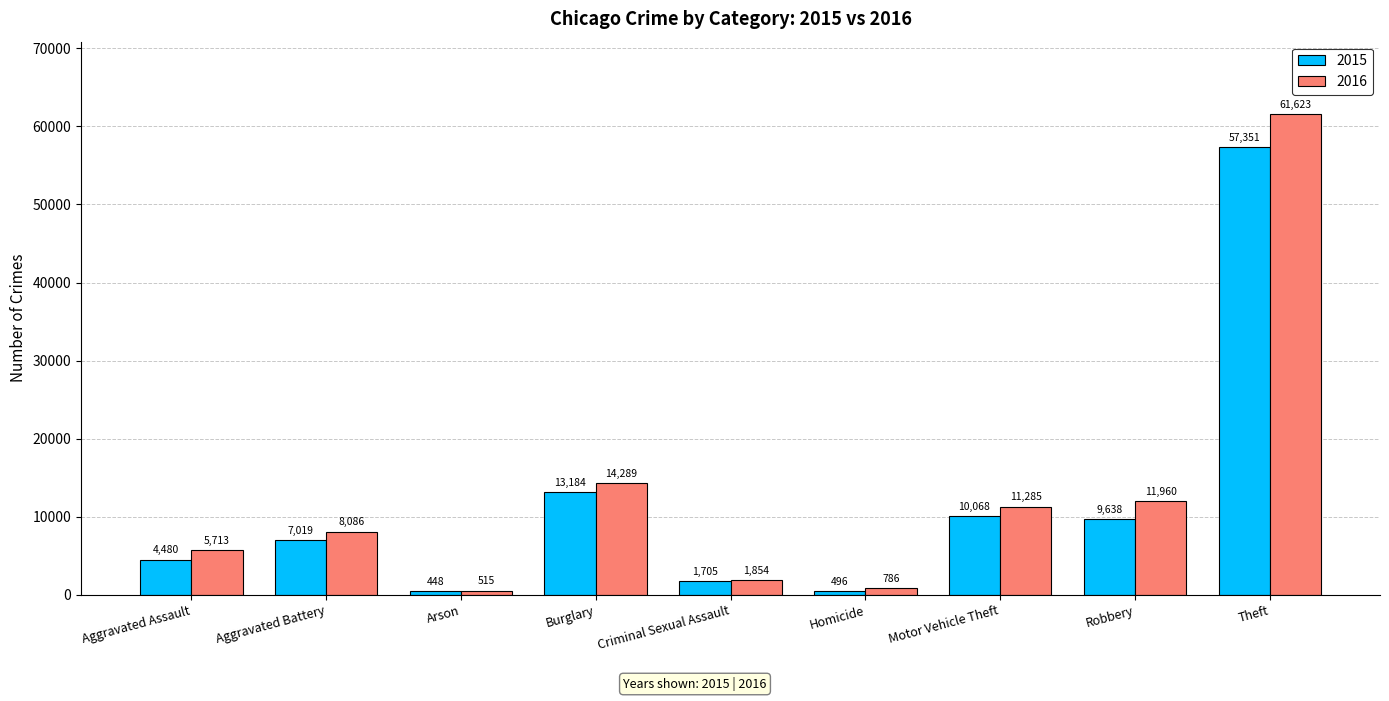

The 2016 series shows 11960 at Robbery. True or false?

True